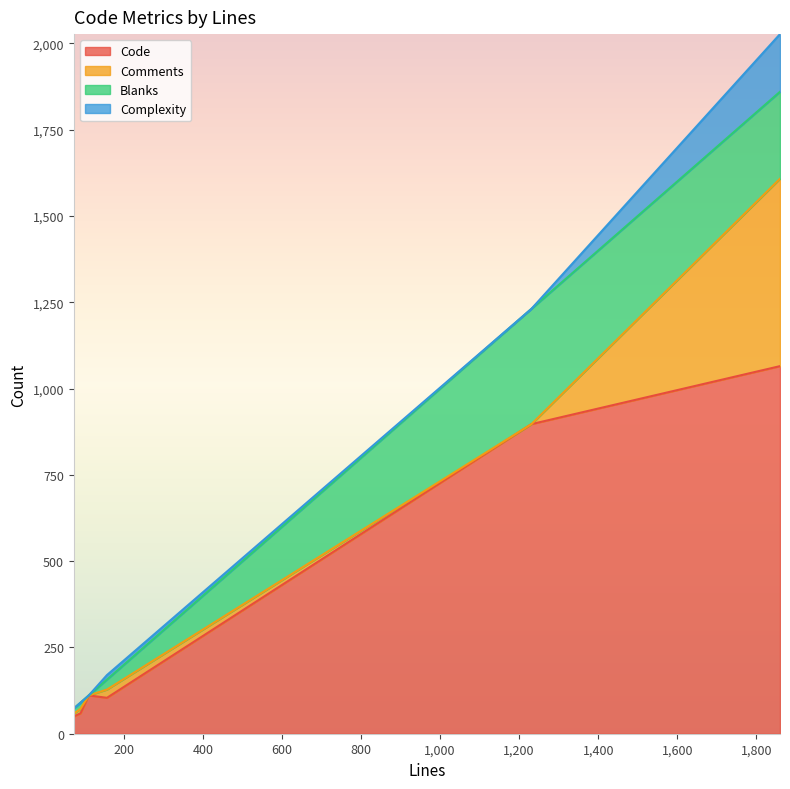

True or false: Code has a value of 88 at 73.

False